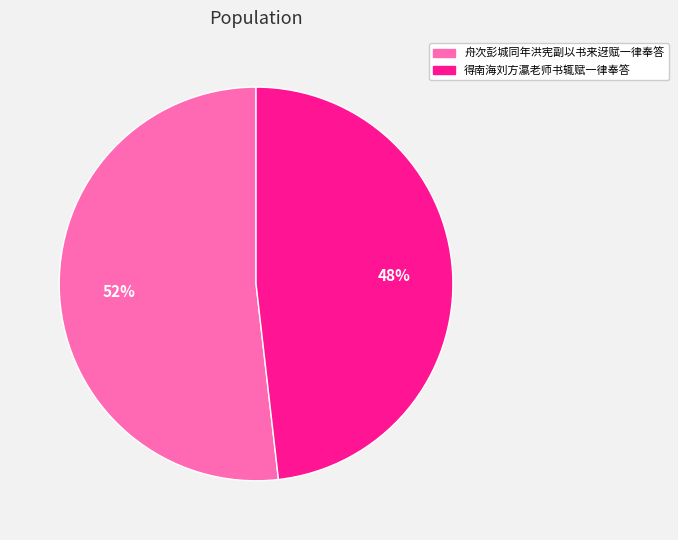

Approximately how many times larger is the value at 得南海刘方瀛老师书辄赋一律奉答 compared to 舟次彭城同年洪宪副以书来迓赋一律奉答?

0.9